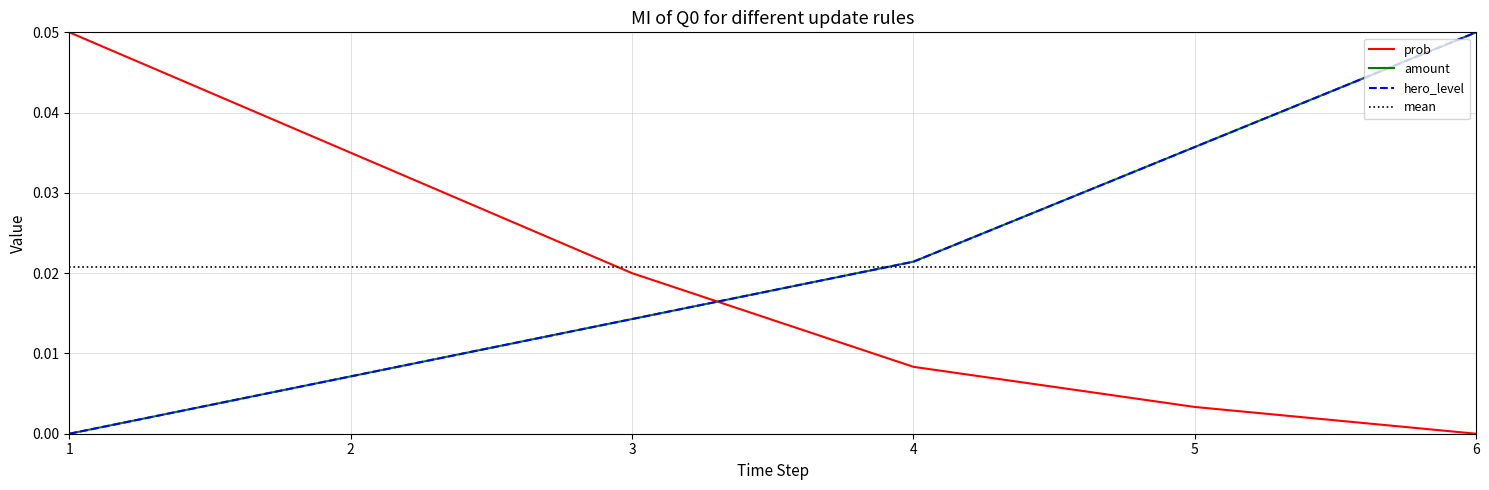

How many data points does each series have?

6